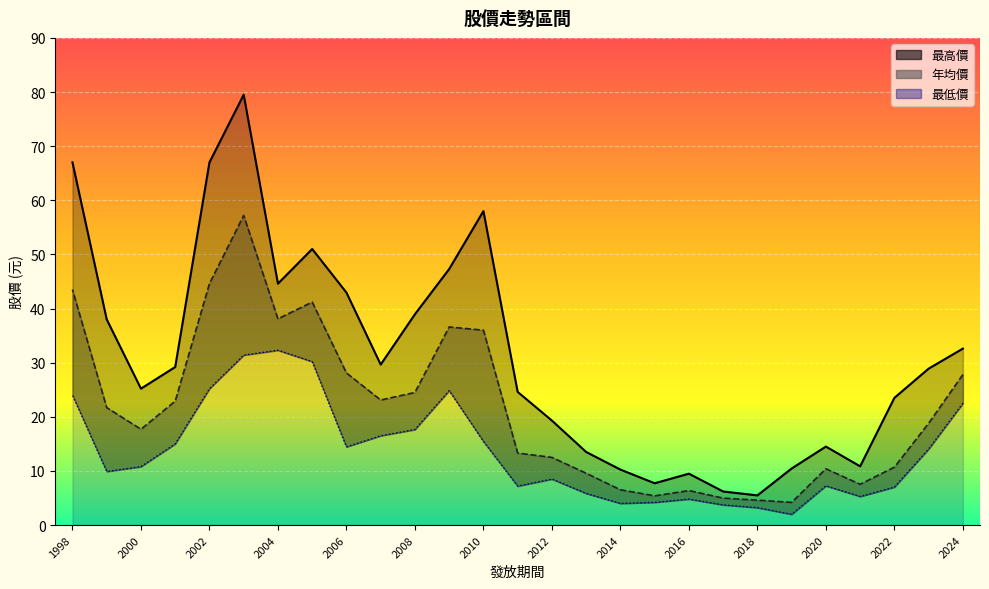

What is the difference between the second highest and minimum values in the 最低價 series?

29.4